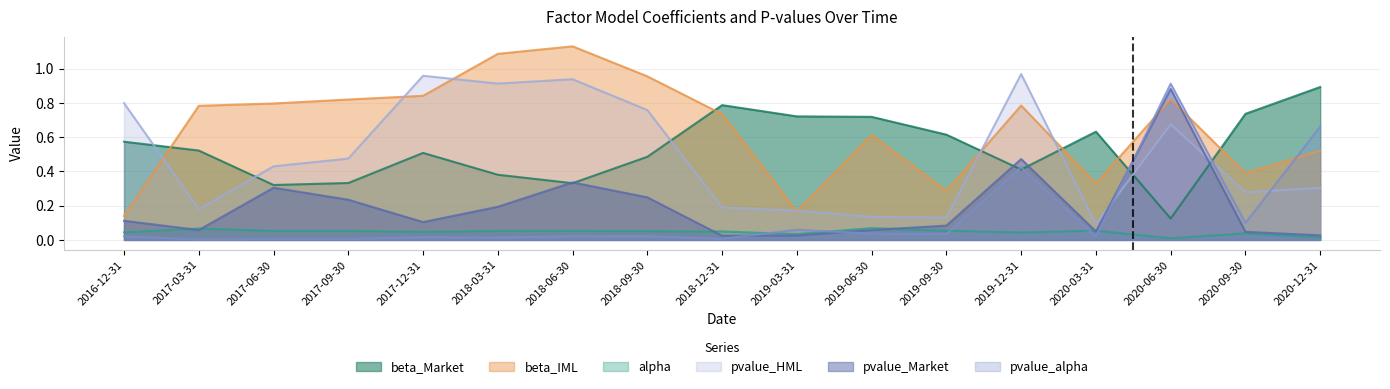

Which series ends up on top after the final intersection of pvalue_alpha and beta_Market?

beta_Market